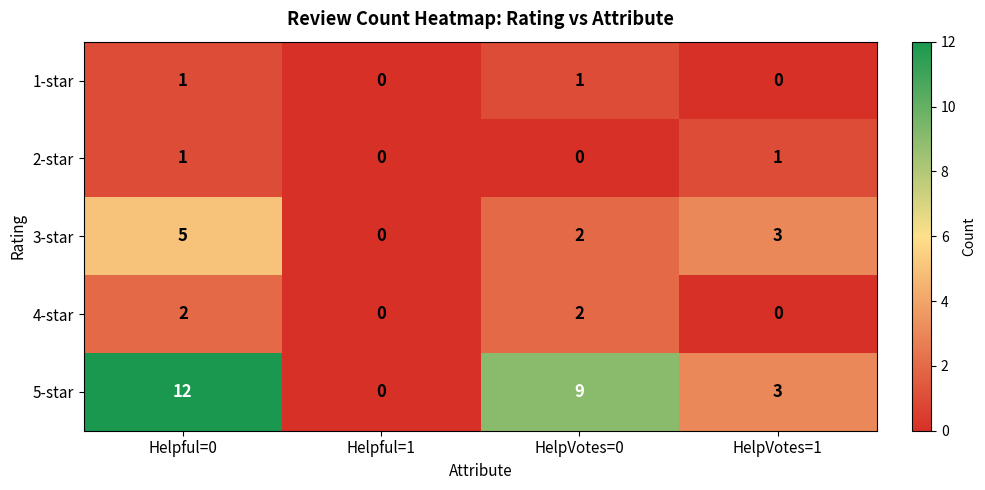

At which category is the sum across all series the highest?

Helpful=0